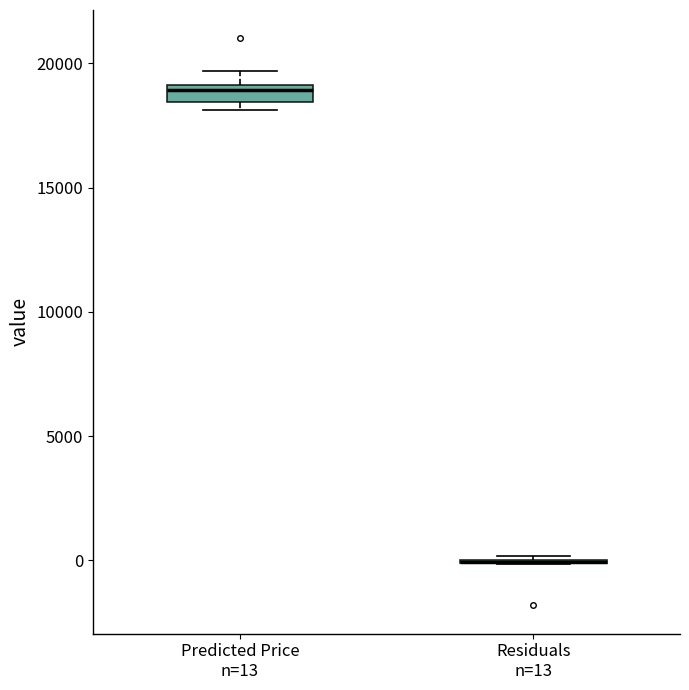

Comparing the boxes themselves (not the whiskers), which one is the tallest?

Predicted Price n=13